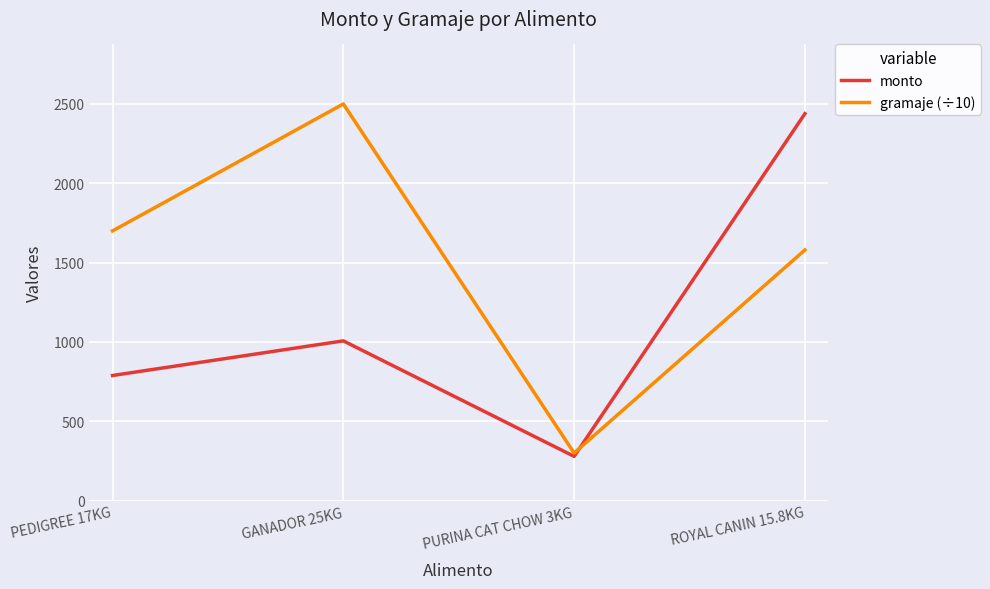

Read the gramaje (÷10) value at GANADOR 25KG.

2500.0